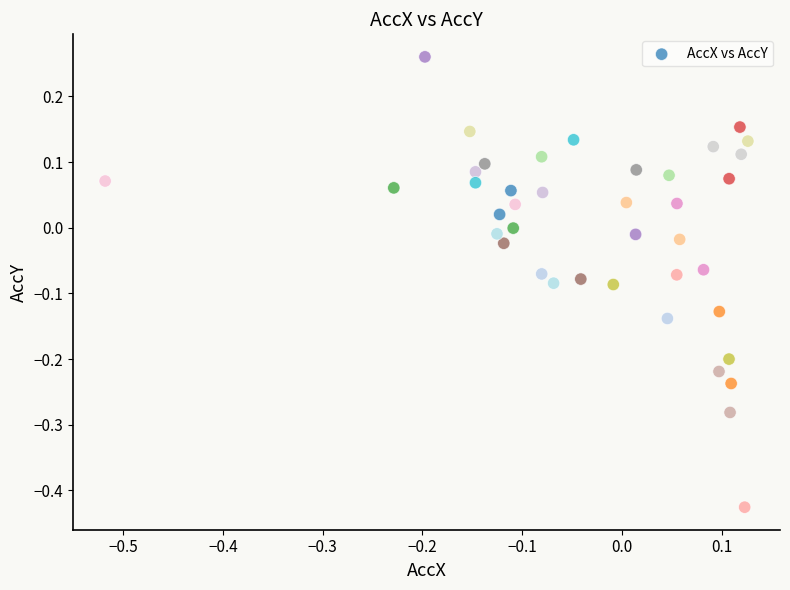

What is the range of Y values (max minus min)?

0.7